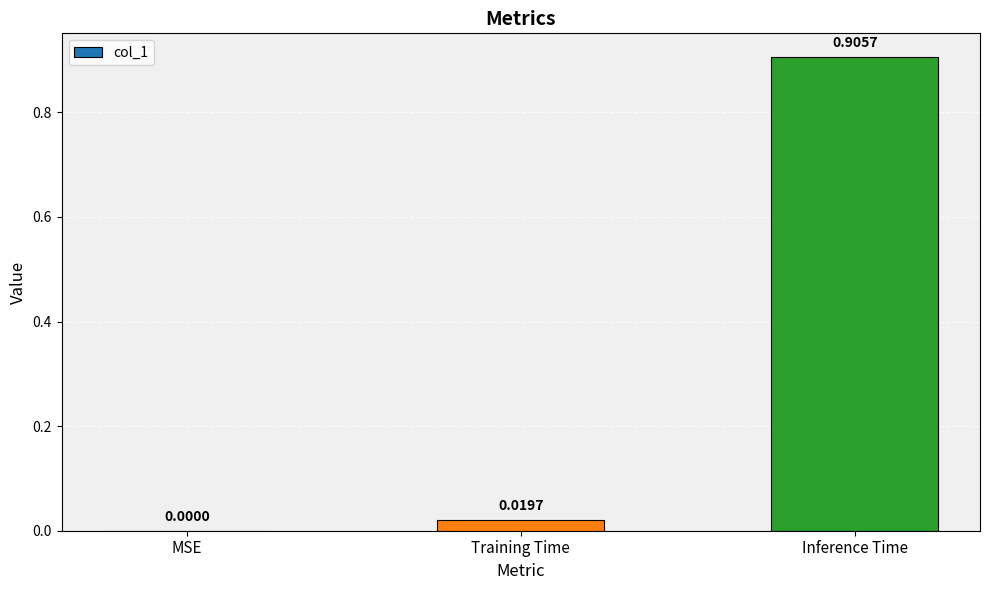

Where is the data nearest to the value 0?

MSE